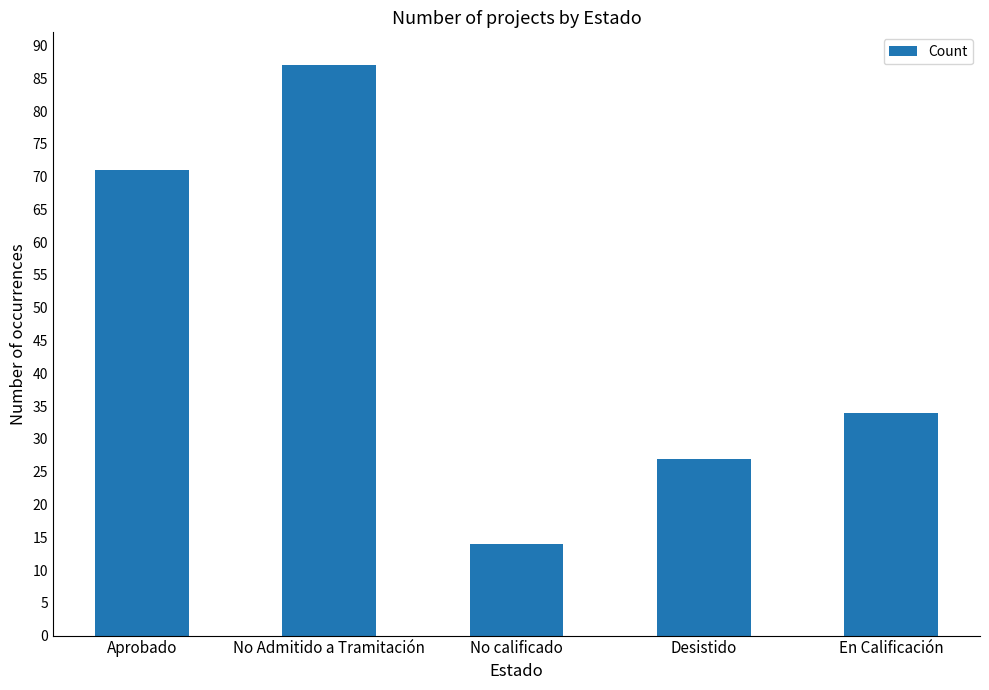

How many bars are there in total?

5